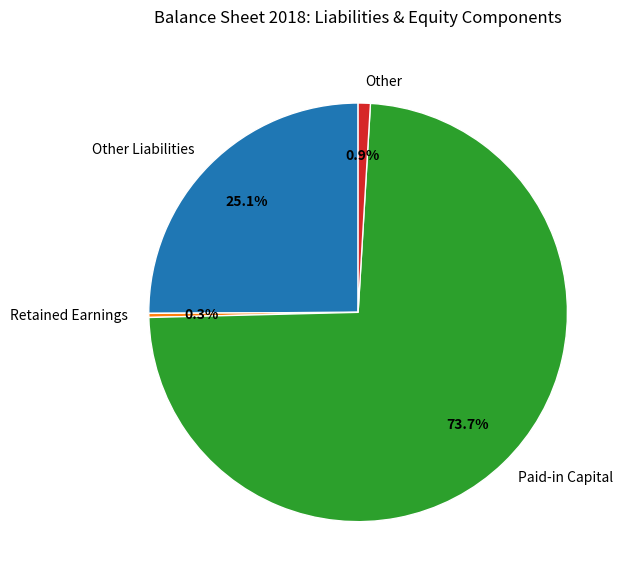

What percentage is NOT represented by Other Liabilities?

74.9%